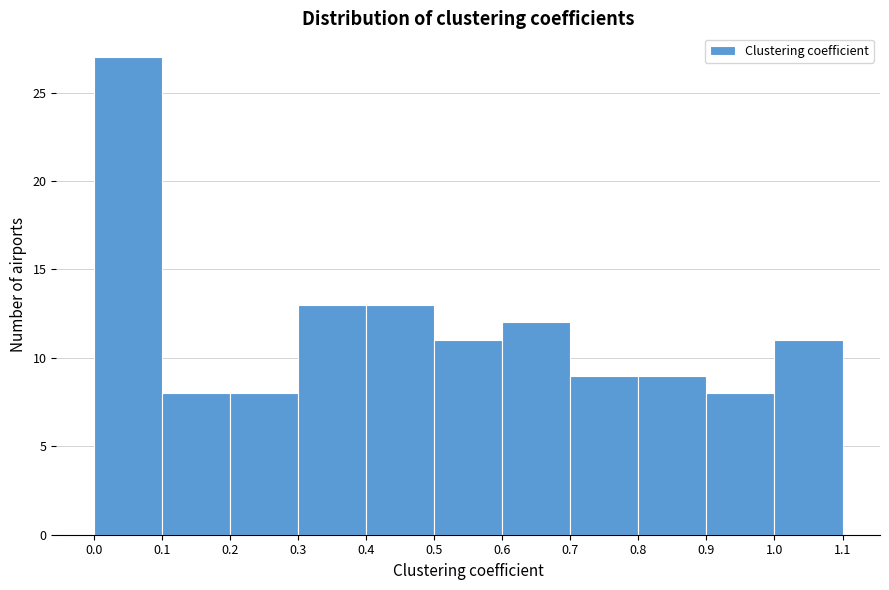

How tall is the bar that spans 0.6 to 0.7 on the x-axis? The values are not printed on the chart, so give them approximately, as read against the axis.

12